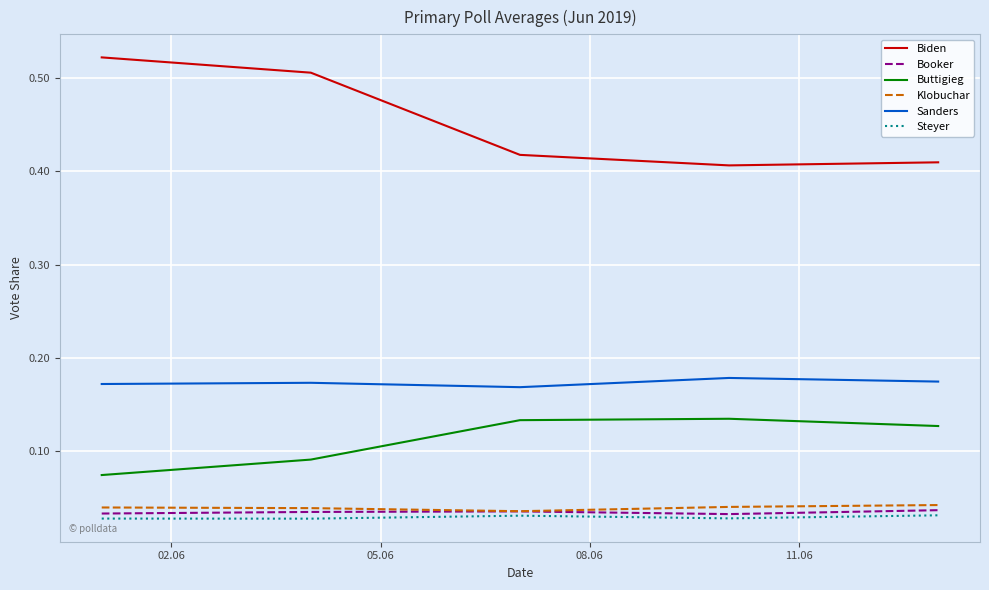

Which series has the widest spread of values?

Biden